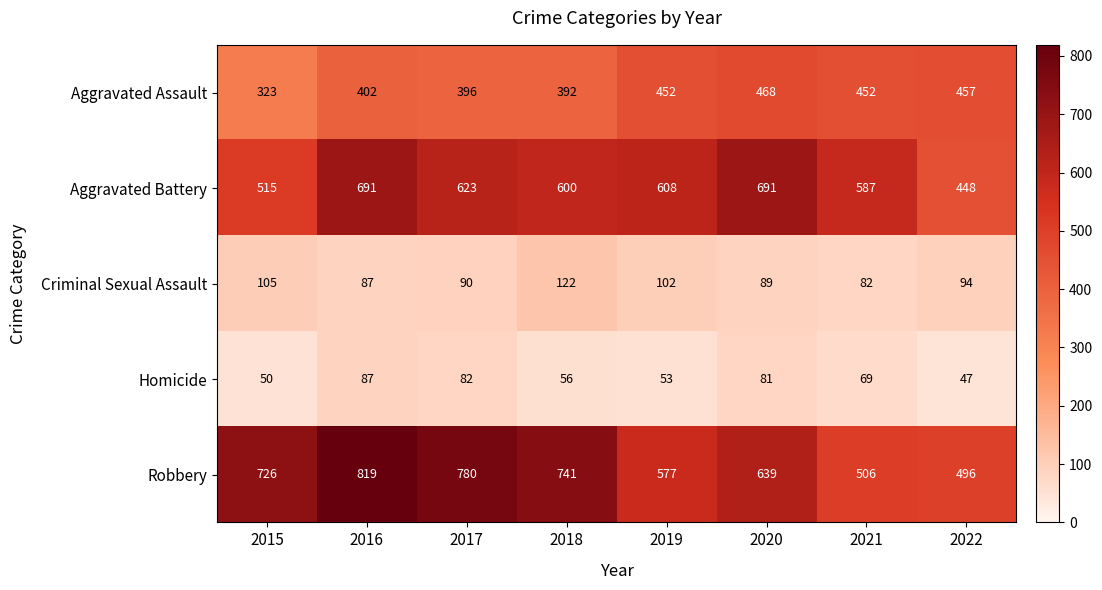

What is the difference between the maximum and minimum values in the Criminal Sexual Assault series?

40